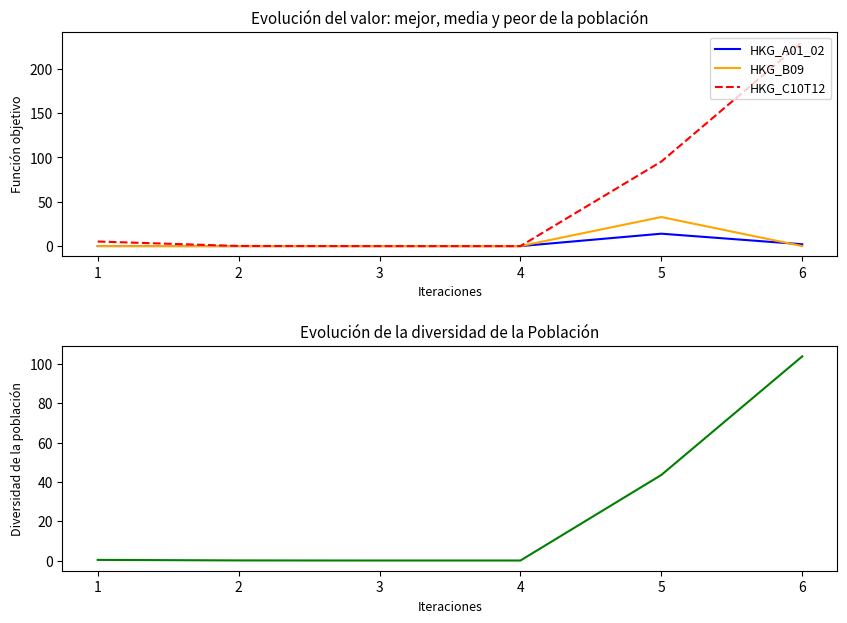

True or false: Diversidad combinada and HKG_B09 intersect in this chart.

False